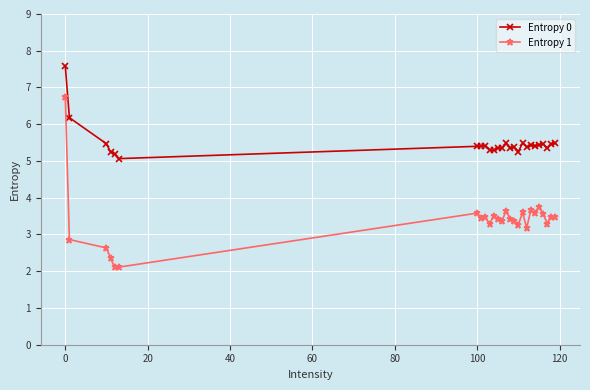

Which series has the widest spread of values?

Entropy 1